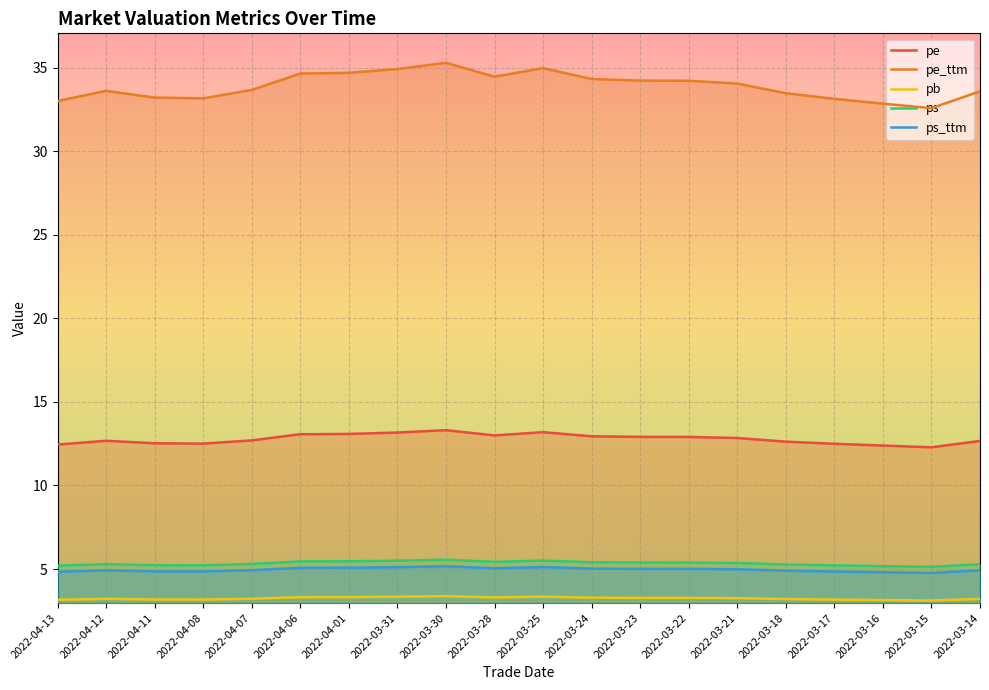

What are all the series names shown in the legend?

pe, pe_ttm, pb, ps, ps_ttm